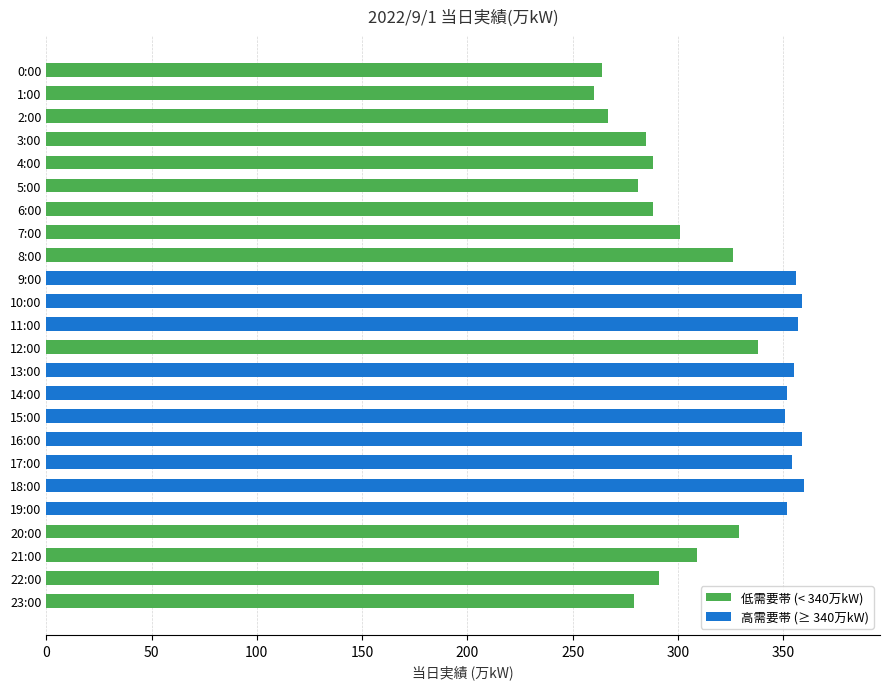

Is the value of 低需要帯 (< 340万kW) at 6:00 greater than the value of 高需要帯 (≥ 340万kW) at 3:00?

Yes